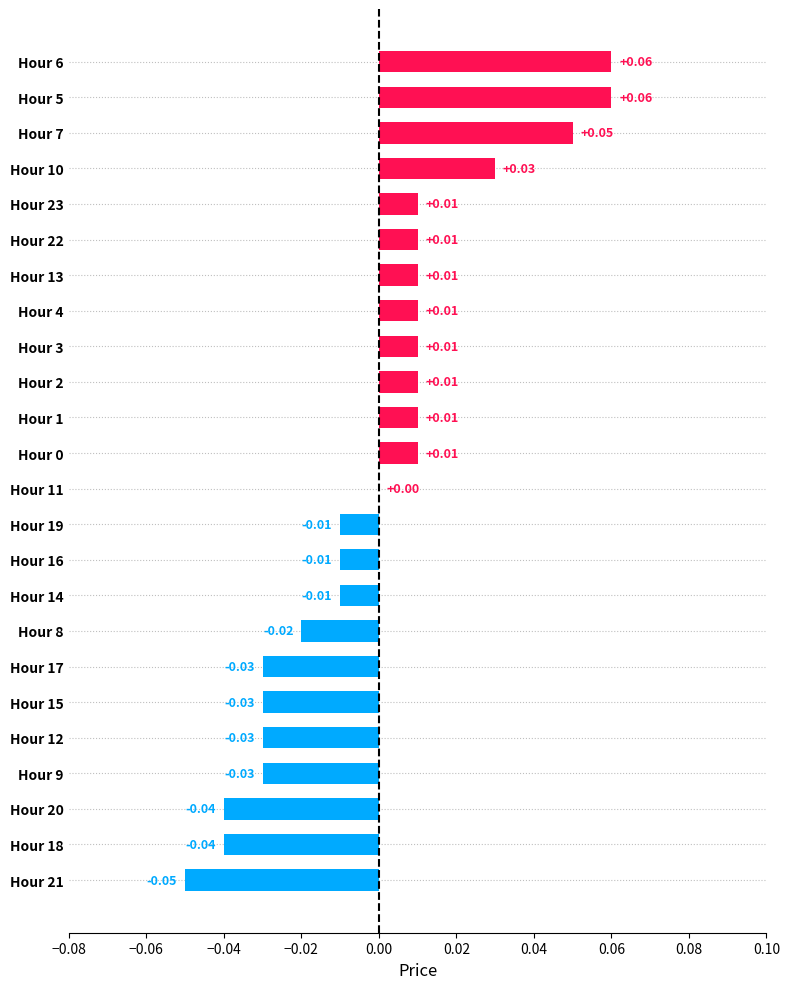

Between Hour 19 and Hour 8, which is larger?

Hour 19